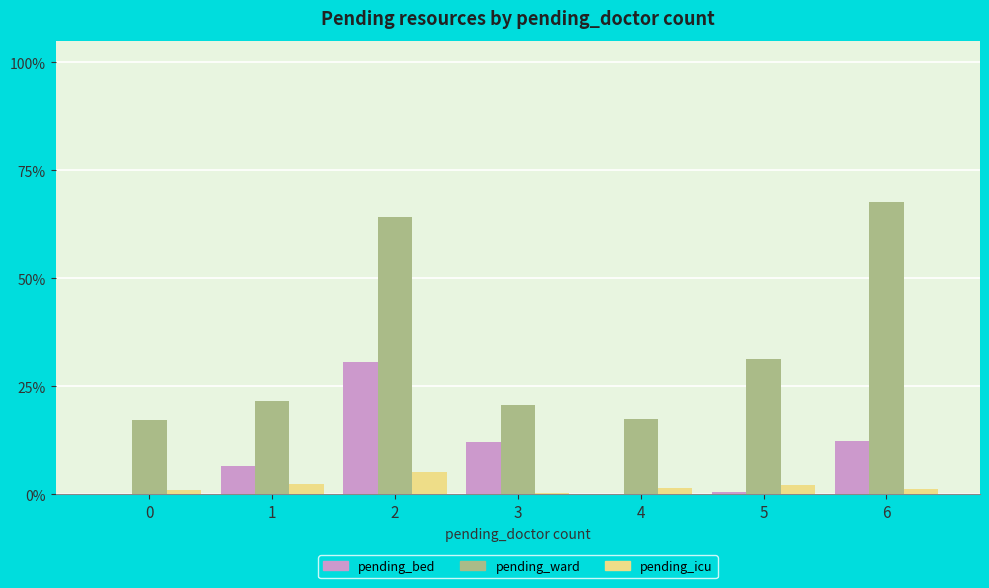

The value of pending_ward at 0 is 26.3. True or false?

False